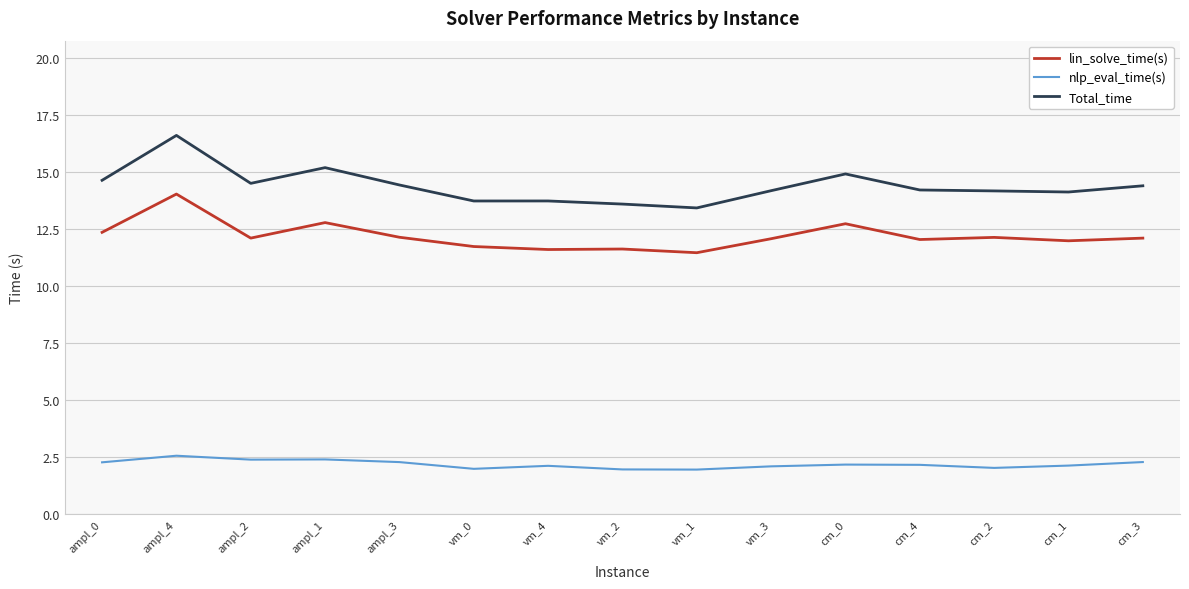

True or false: Total_time and nlp_eval_time(s) intersect in this chart.

False